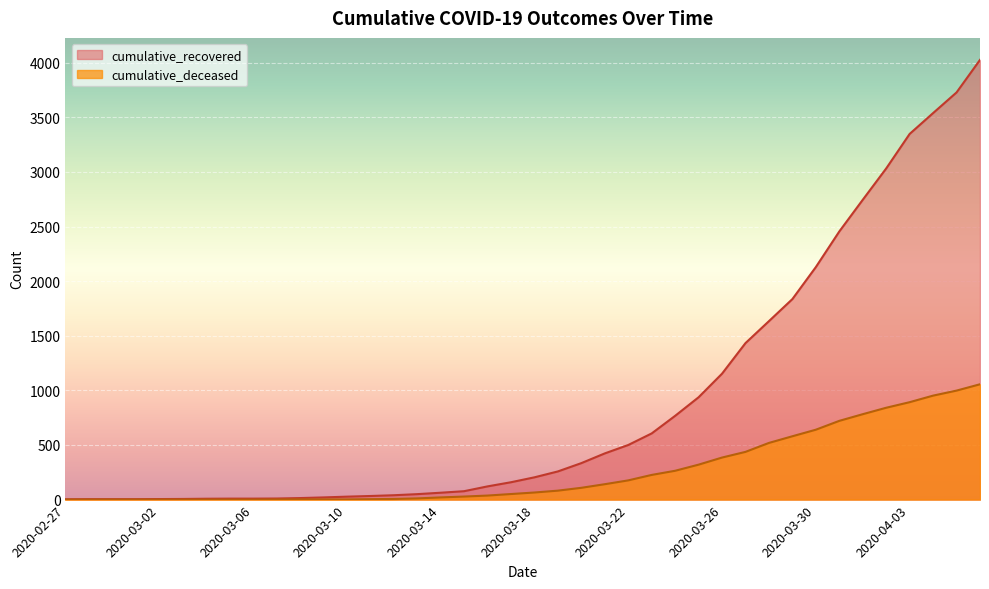

How many lines are shown in the chart?

2